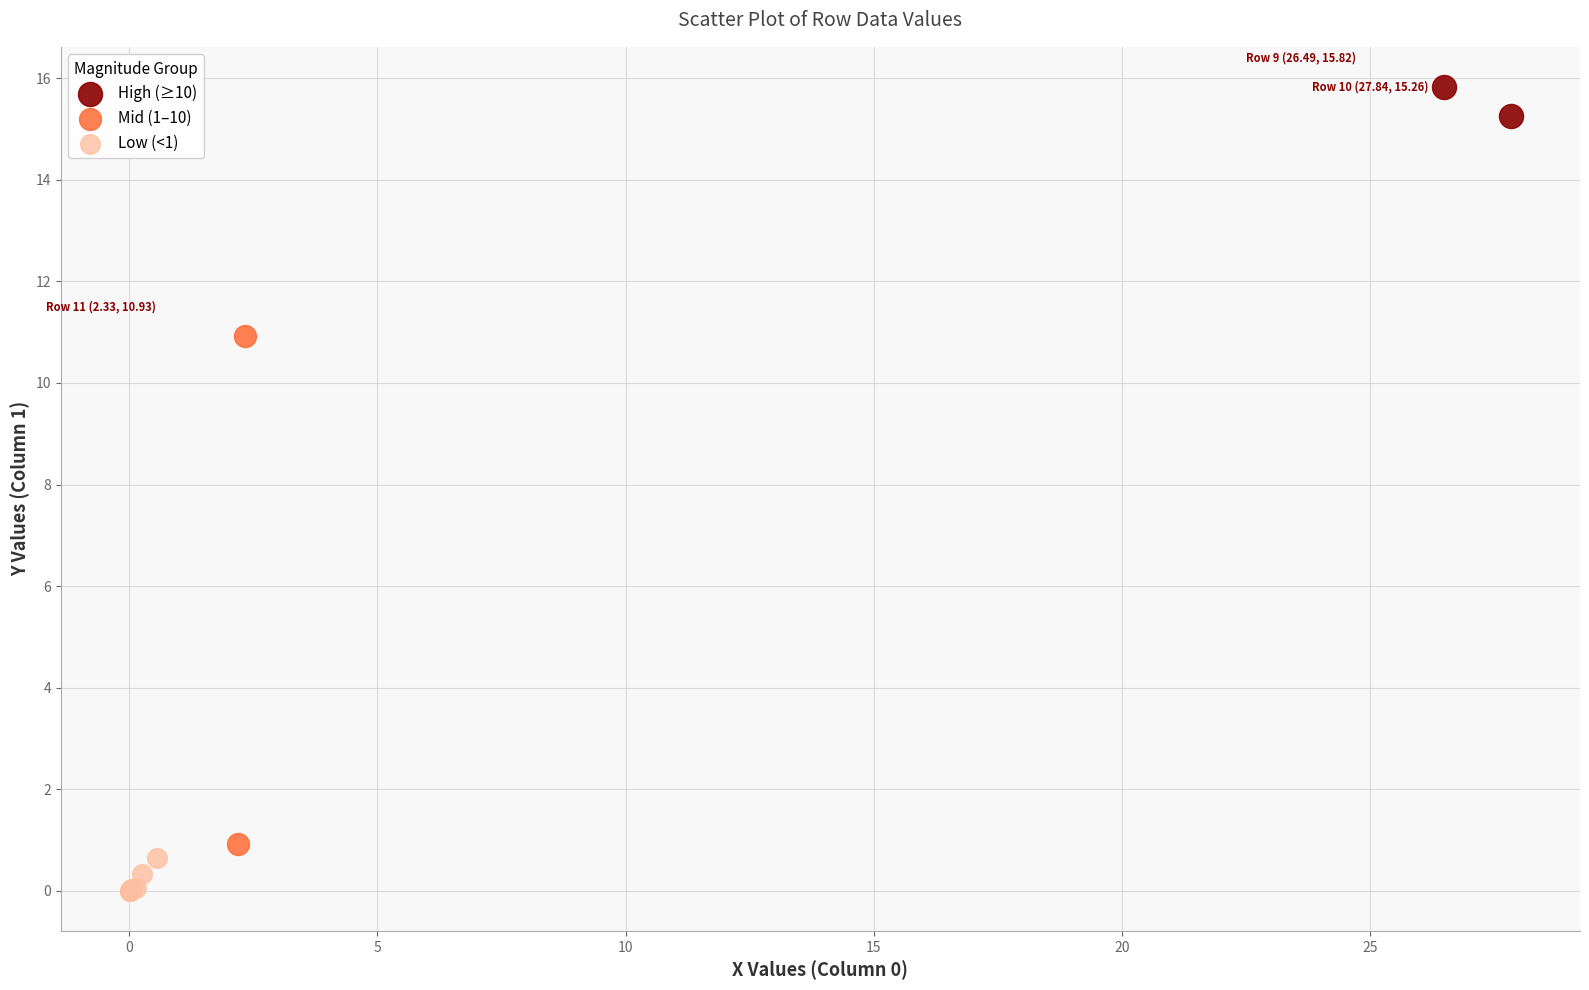

What are all the series names shown in the legend?

High (≥10), Mid (1–10), Low (<1)